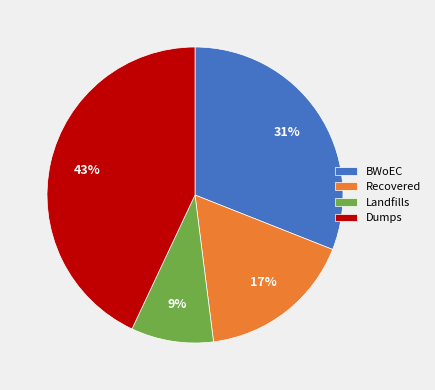

What is the largest slice in the pie chart?

Dumps